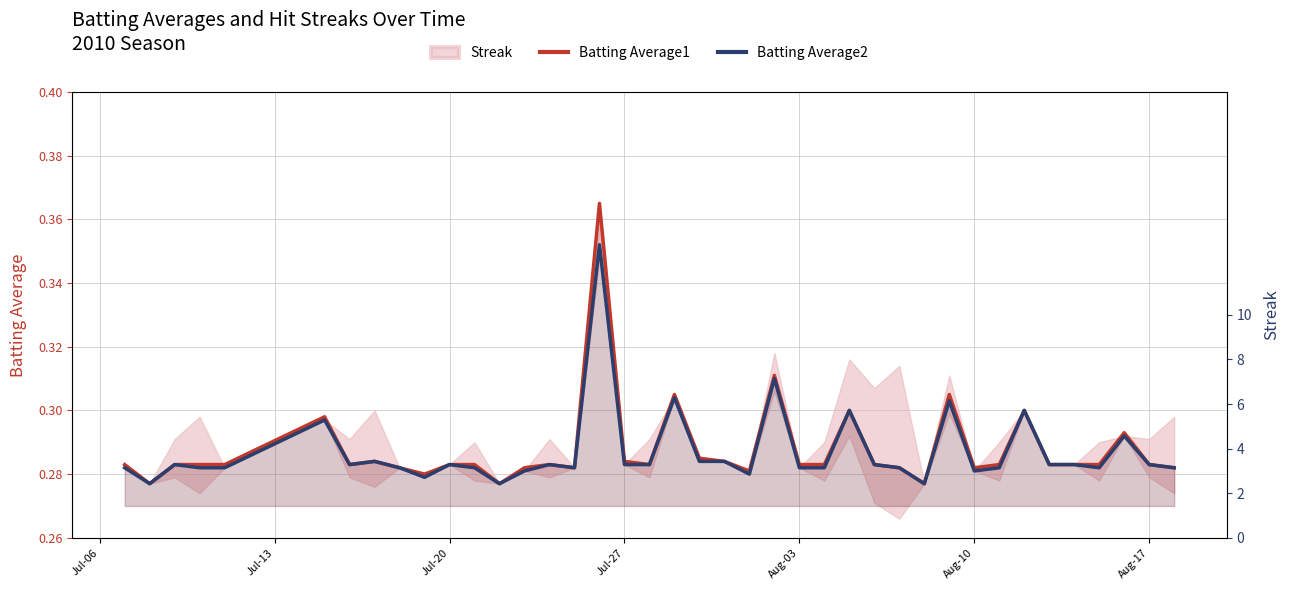

At Aug-03, list the series in order from smallest to largest.

Batting Average2, Batting Average1